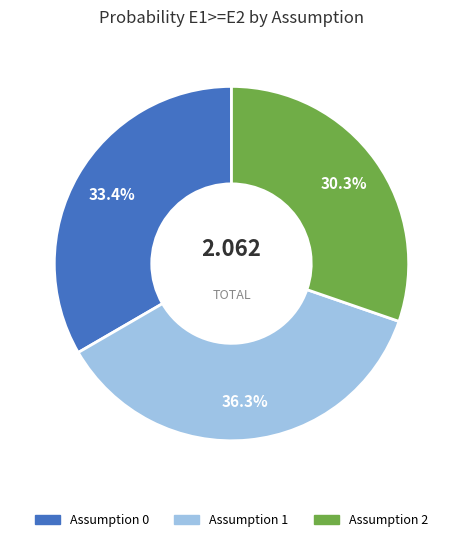

Which category has the smallest portion of the pie?

Assumption 2